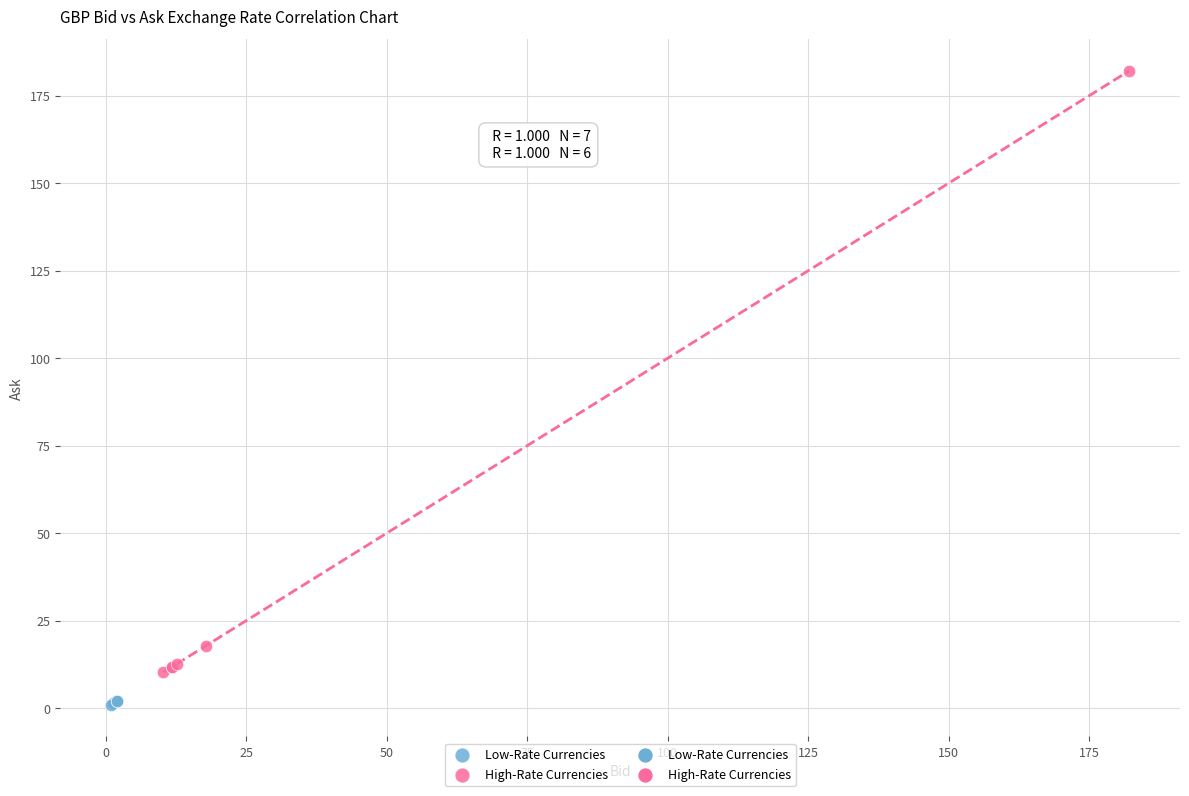

Which series reaches the maximum Y coordinate?

High-Rate Currencies